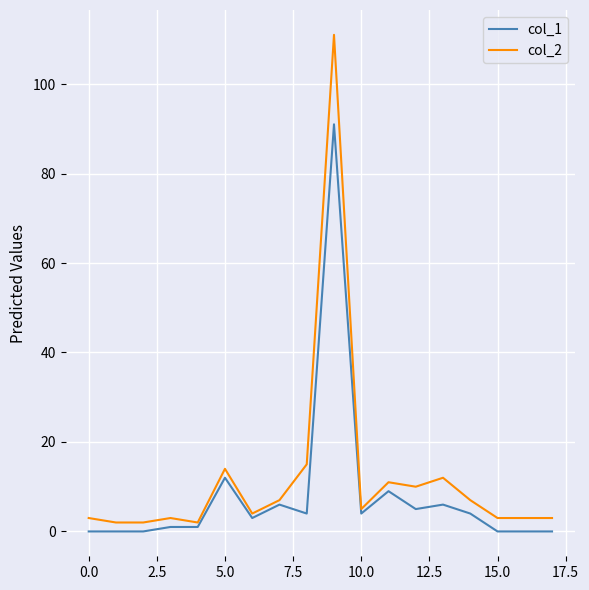

What is the greatest value displayed?

111